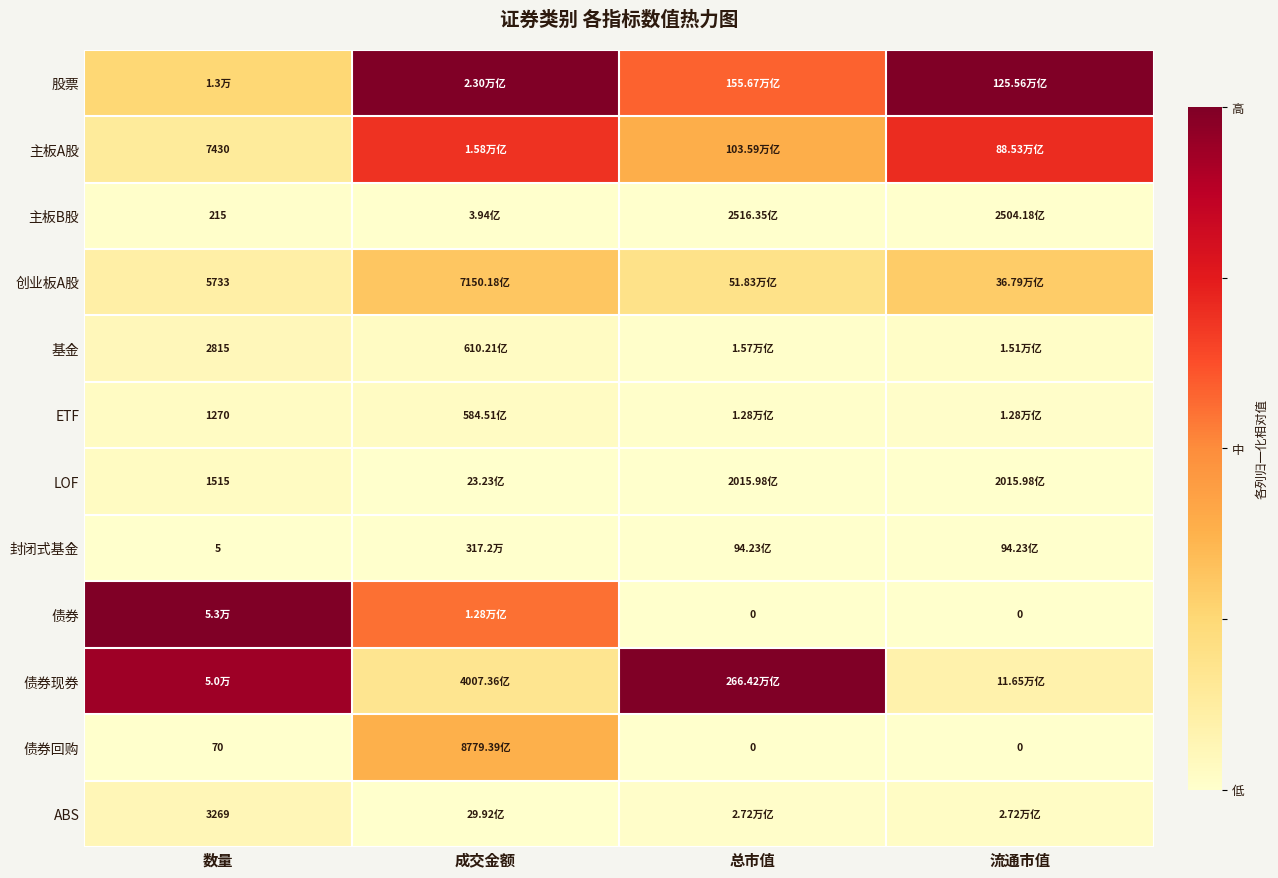

What is the difference between the highest and lowest values at 成交金额?

1.0